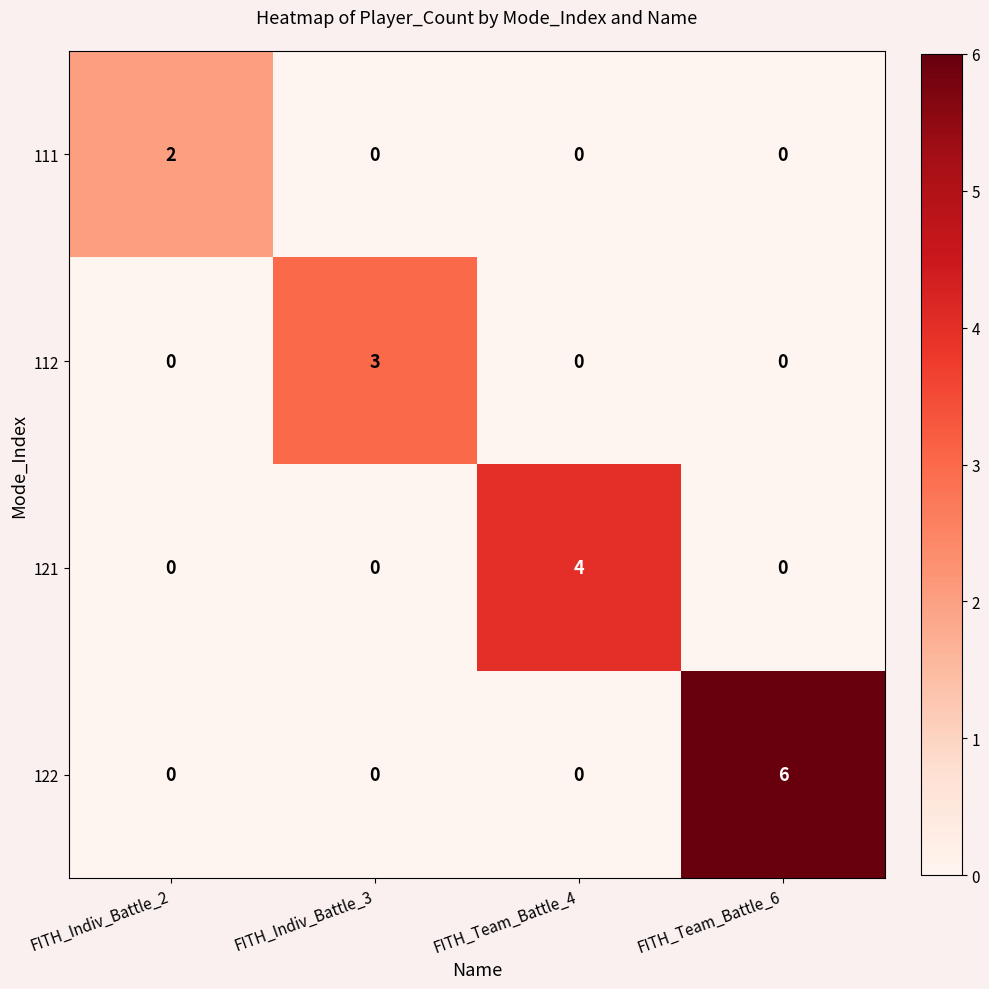

Count the number of categories in the chart.

4